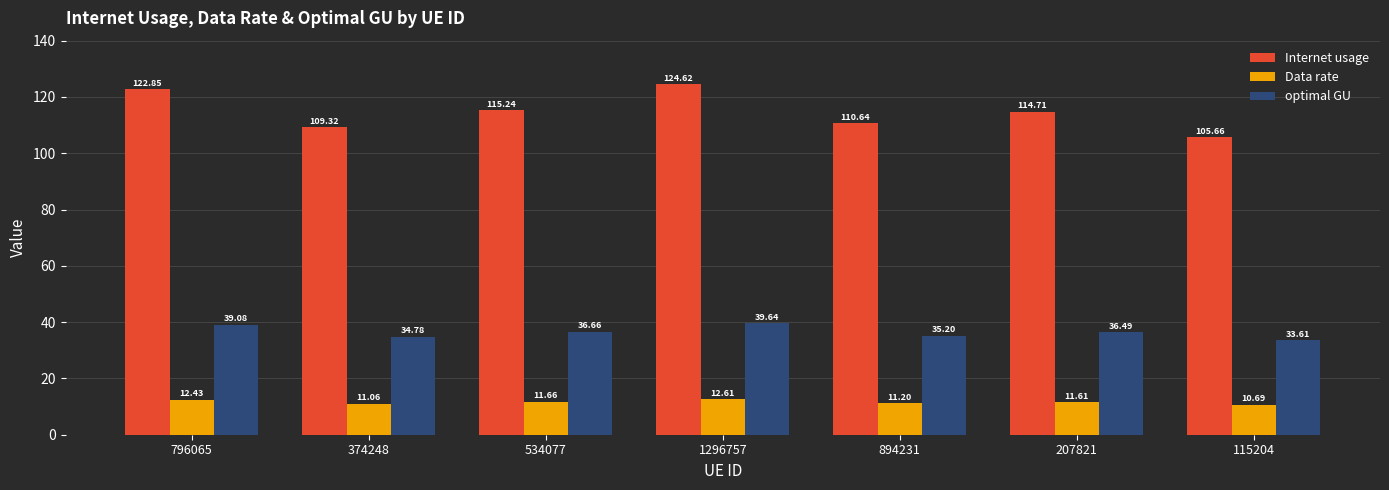

What value does the Internet usage series have at 207821?

114.7